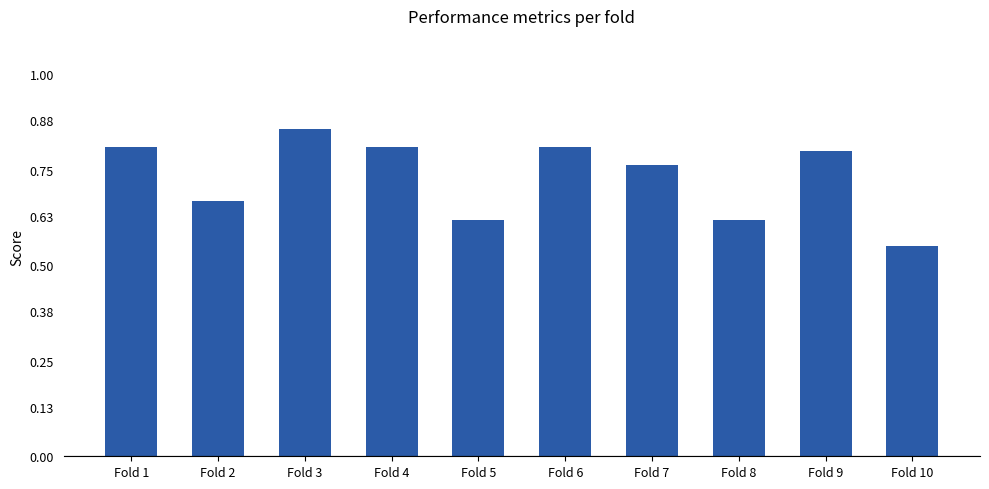

What is the difference between the second highest and second lowest values?

0.2